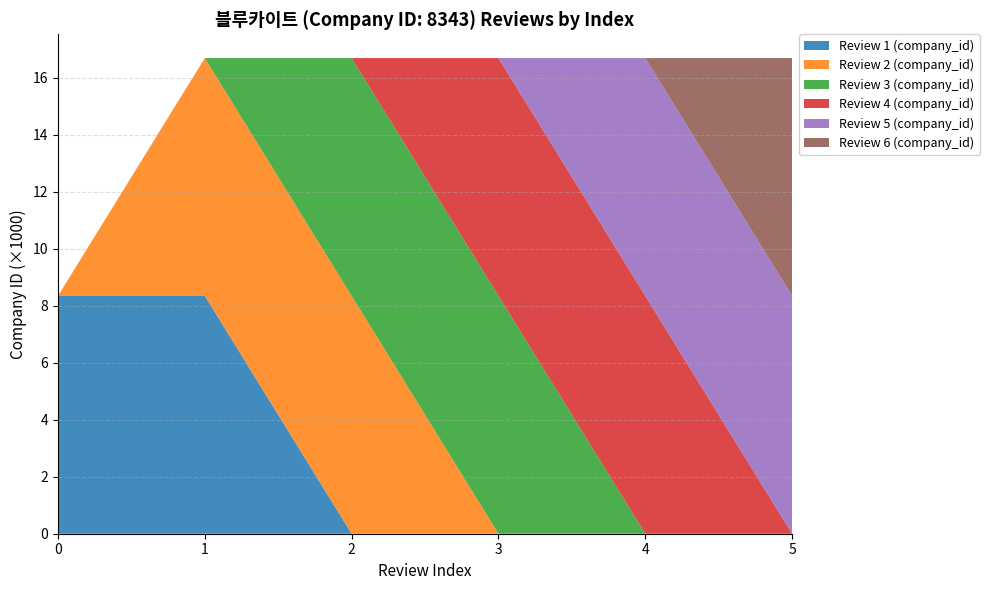

Reading left to right, transcribe all the data shown in this chart.

Review 1 (company_id): 0=8343	1=8343	2=0	3=0	4=0	5=0
Review 2 (company_id): 0=0	1=8343	2=8343	3=0	4=0	5=0
Review 3 (company_id): 0=0	1=0	2=8343	3=8343	4=0	5=0
Review 4 (company_id): 0=0	1=0	2=0	3=8343	4=8343	5=0
Review 5 (company_id): 0=0	1=0	2=0	3=0	4=8343	5=8343
Review 6 (company_id): 0=0	1=0	2=0	3=0	4=0	5=8343